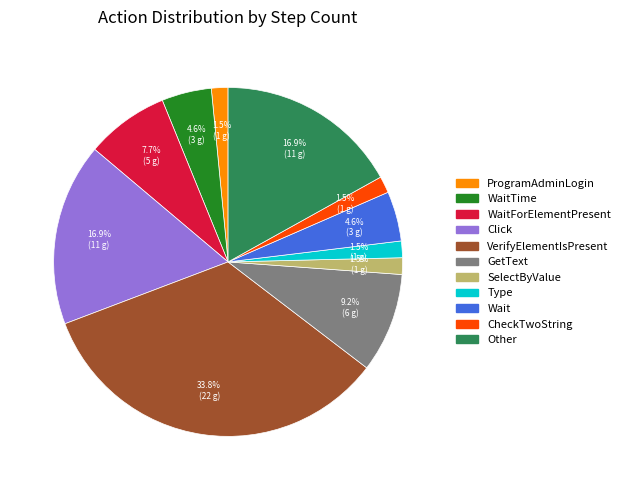

Is there any slice that represents more than half of the pie?

No